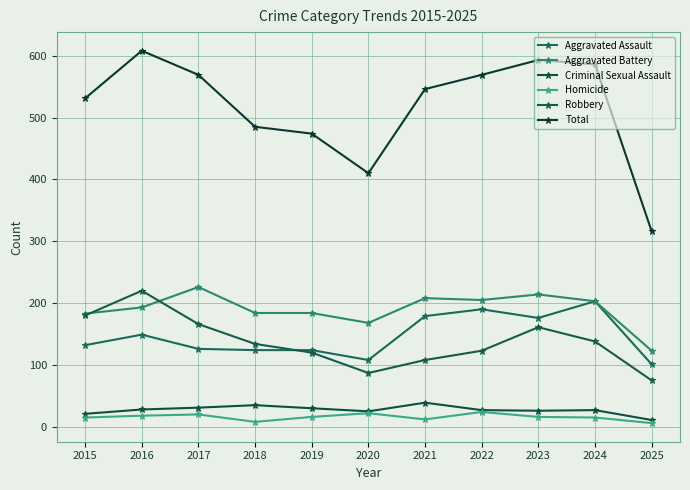

What is the value of the Aggravated Battery point at the 3rd from the left?

226